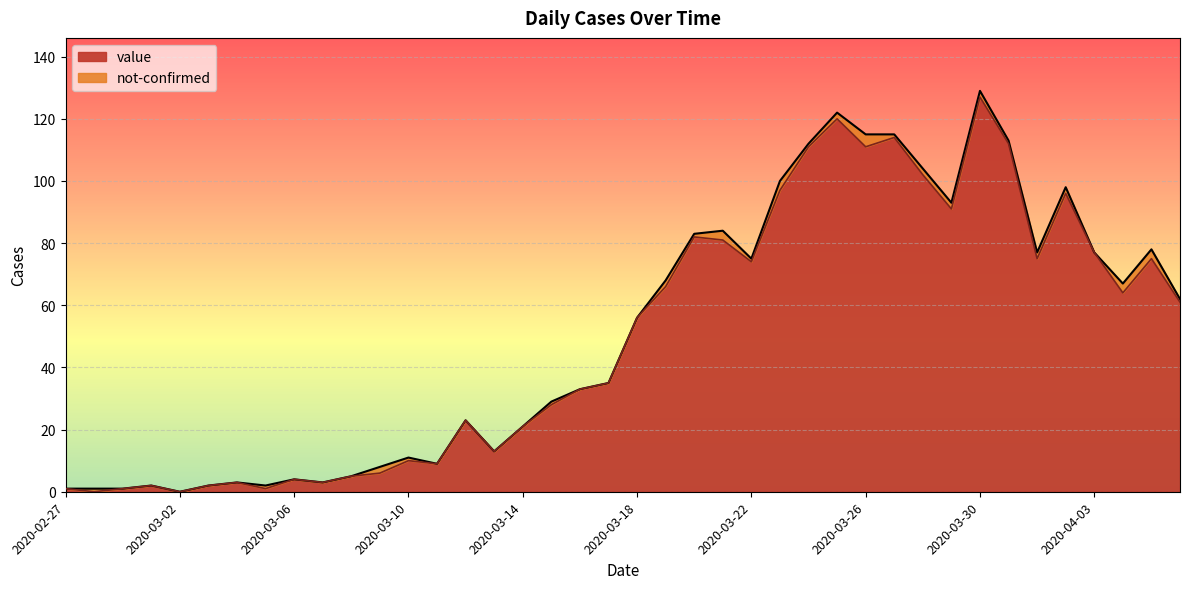

Between 2020-03-19 and 2020-03-20, which is larger?

2020-03-20